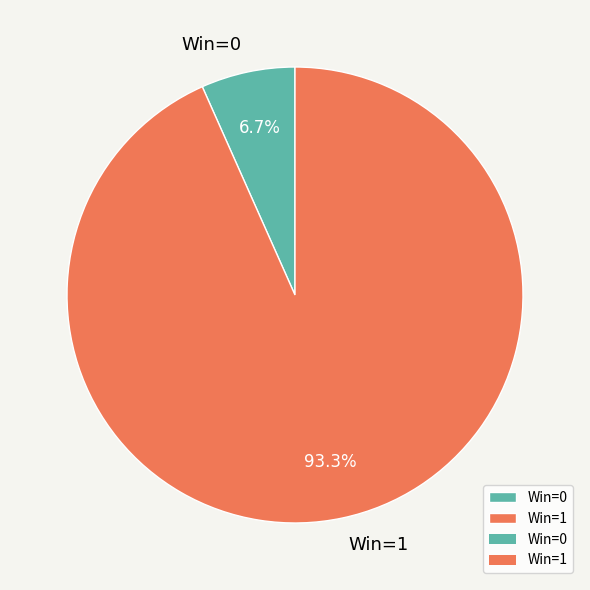

Which category has the biggest portion of the pie?

Win=1